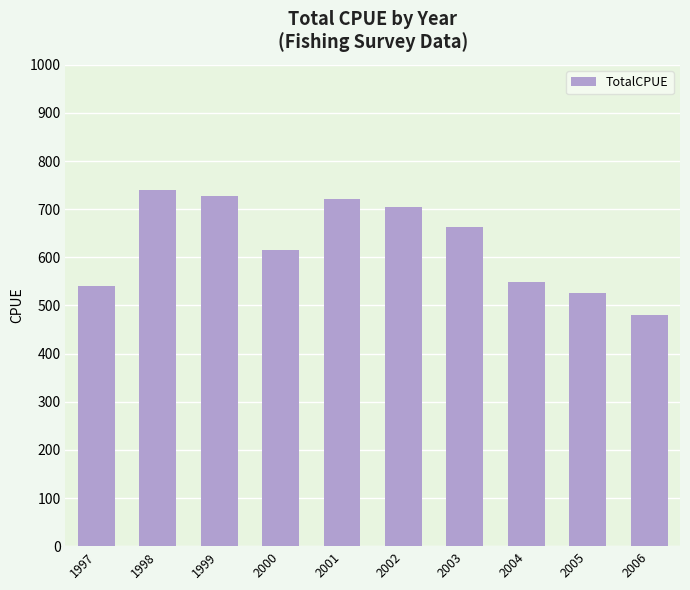

Does the chart contain stacked bars?

No